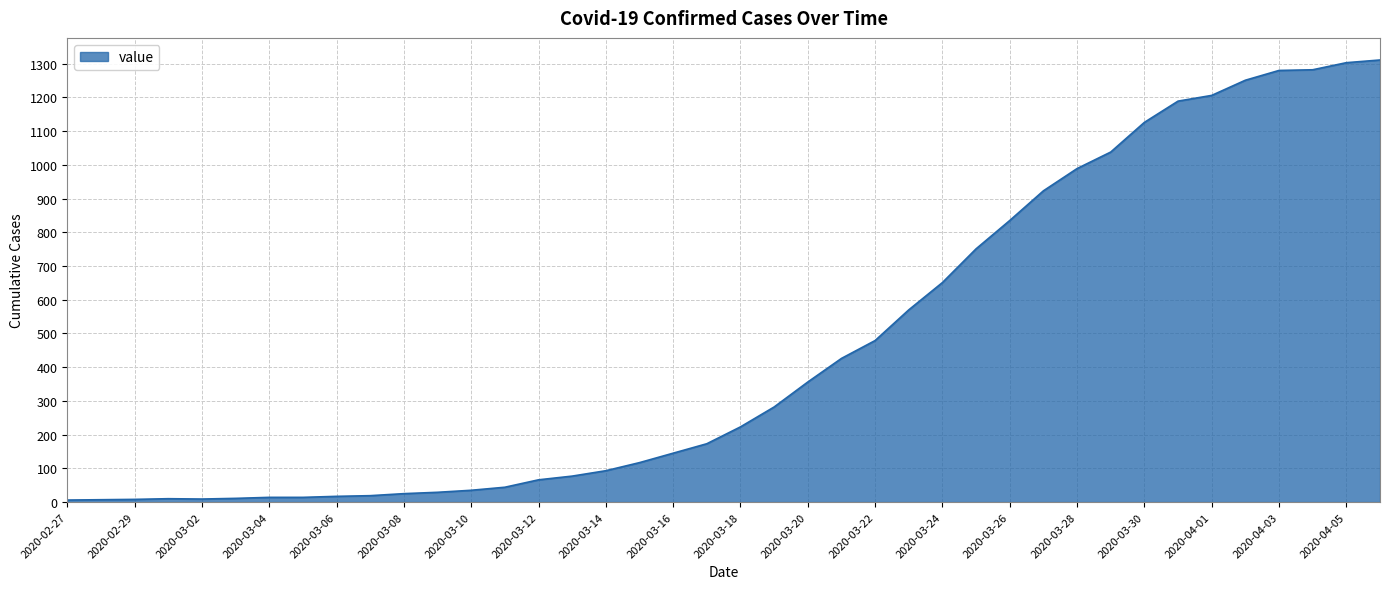

What is the maximum value shown in the chart?

1311